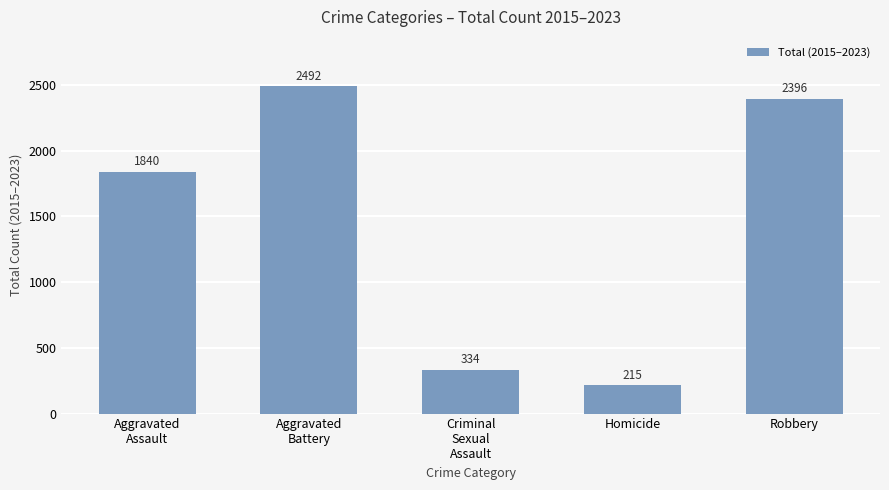

Count the number of categories in the chart.

5